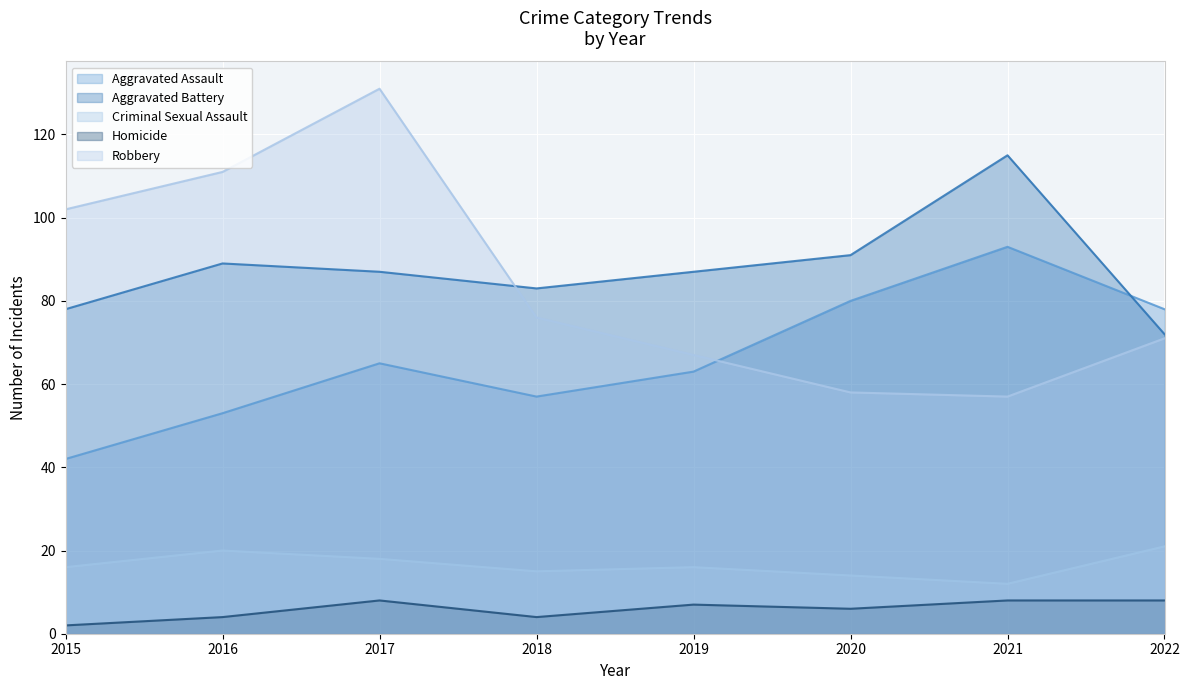

Reading right to left, extract all data points from this chart.

Aggravated Assault: 78	93	80	63	57	65	53	42
Aggravated Battery: 72	115	91	87	83	87	89	78
Criminal Sexual Assault: 21	12	14	16	15	18	20	16
Homicide: 8	8	6	7	4	8	4	2
Robbery: 71	57	58	67	76	131	111	102